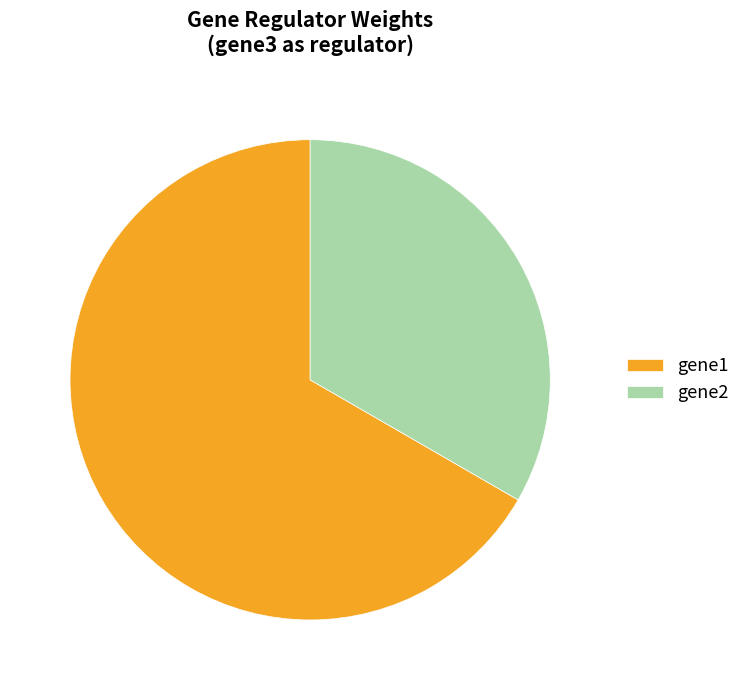

What percentage is the gene1 slice, to the nearest percent?

67%